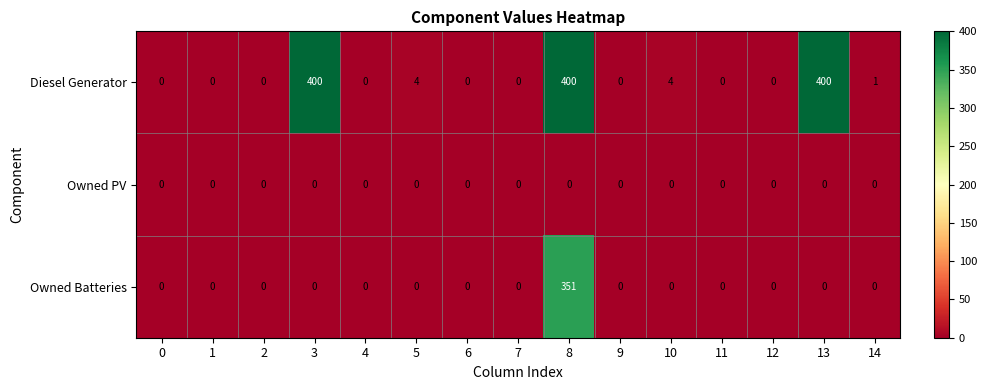

What is the difference between the maximum and minimum values in the Owned Batteries series?

351